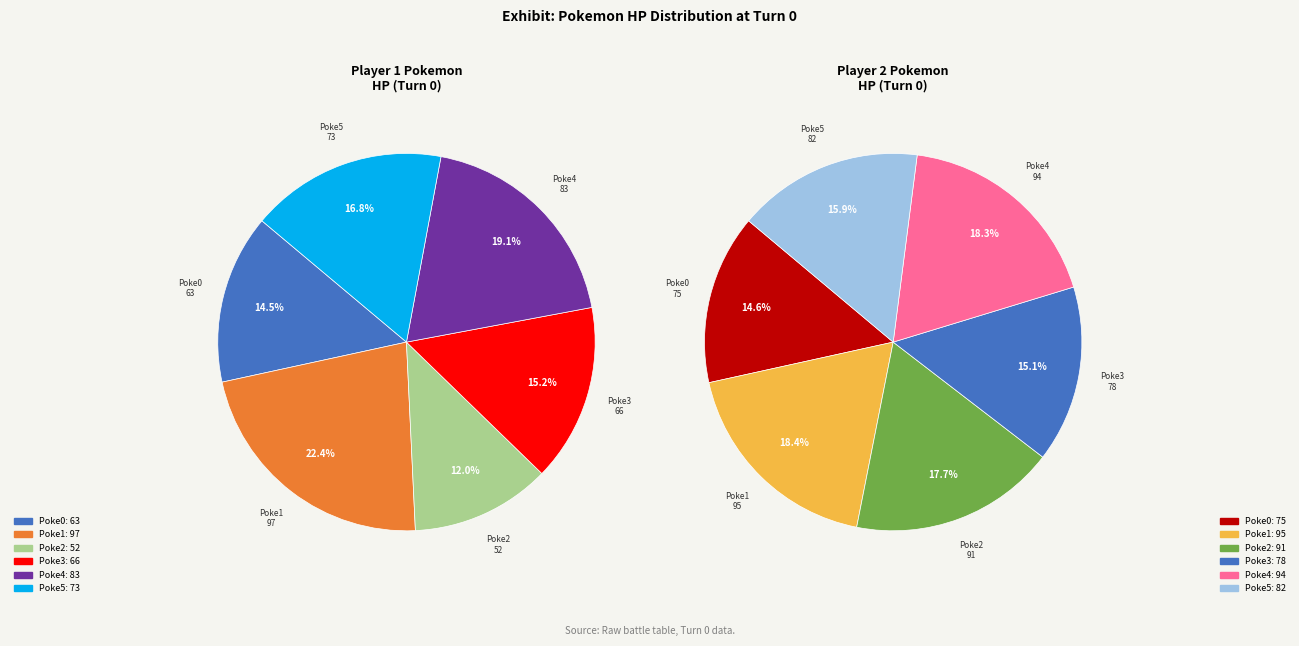

Is there any slice that represents more than half of the pie?

No